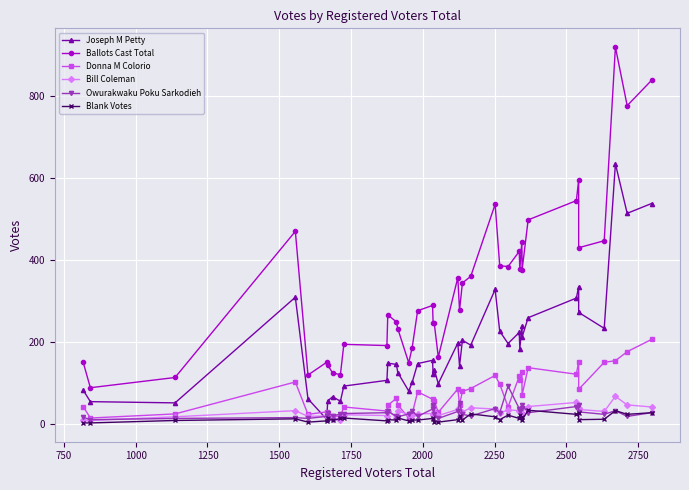

Is it true that Blank Votes equals 15 at 39?

False